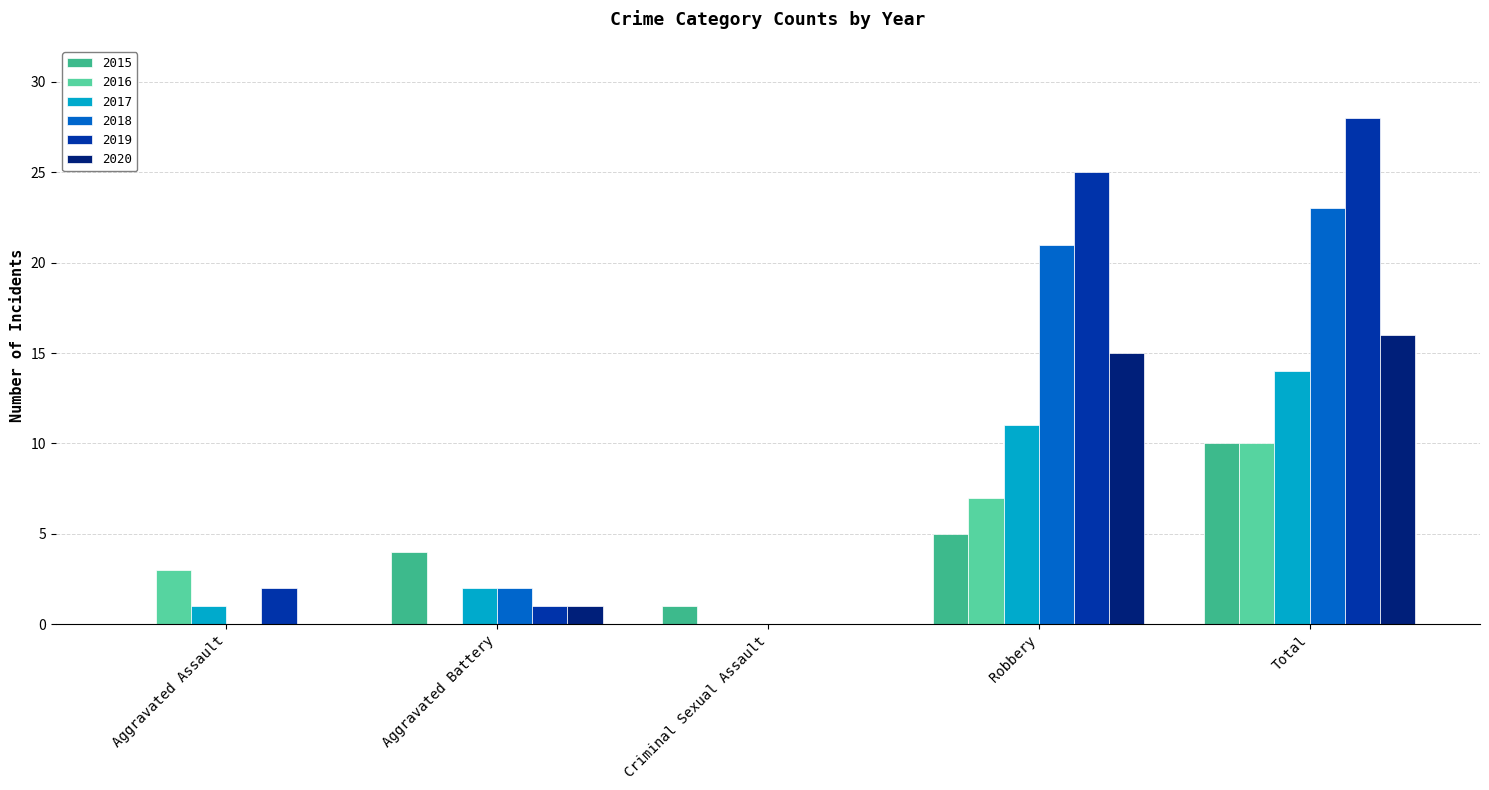

Which series has the largest total across all categories?

2019